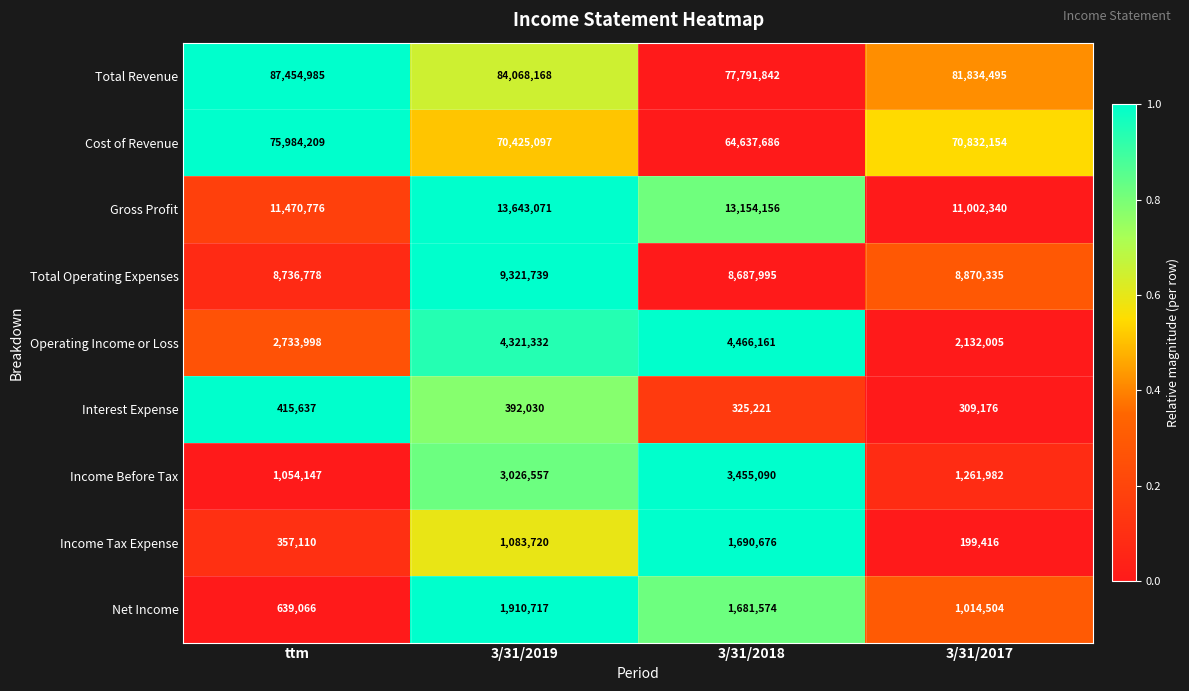

At which category is the sum across all series the highest?

ttm